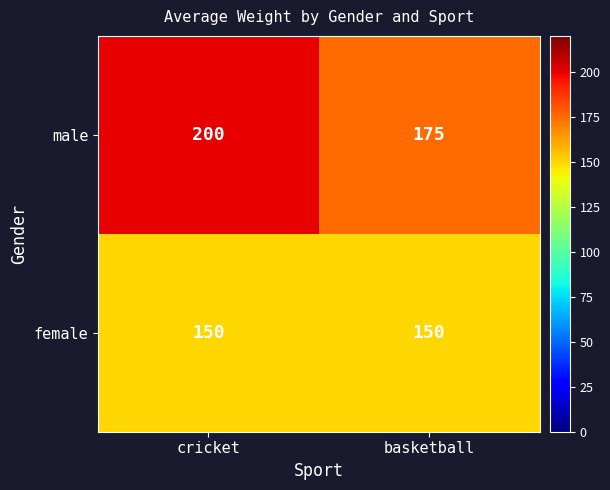

At which label does male reach its minimum?

basketball